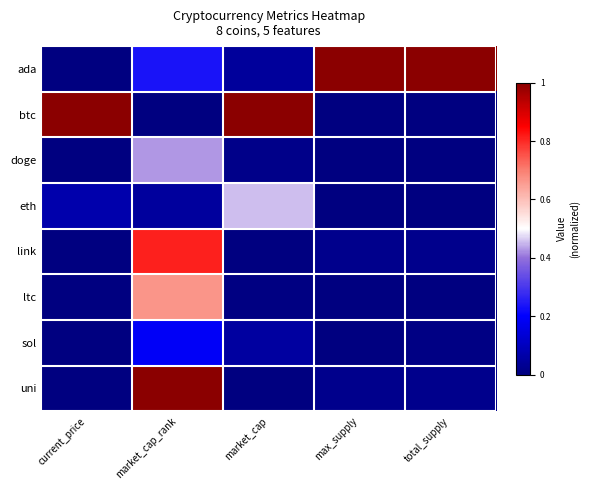

Count the number of data series in this chart.

8